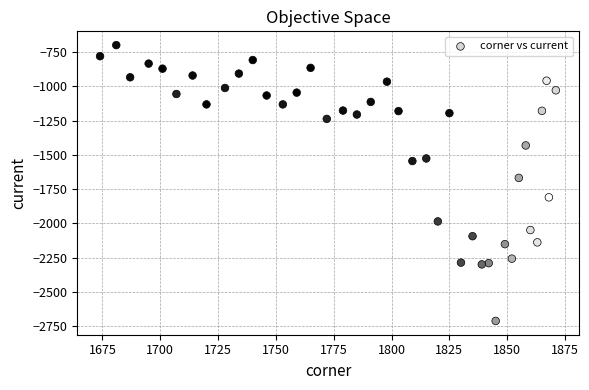

What is the range of X values (max minus min)?

197